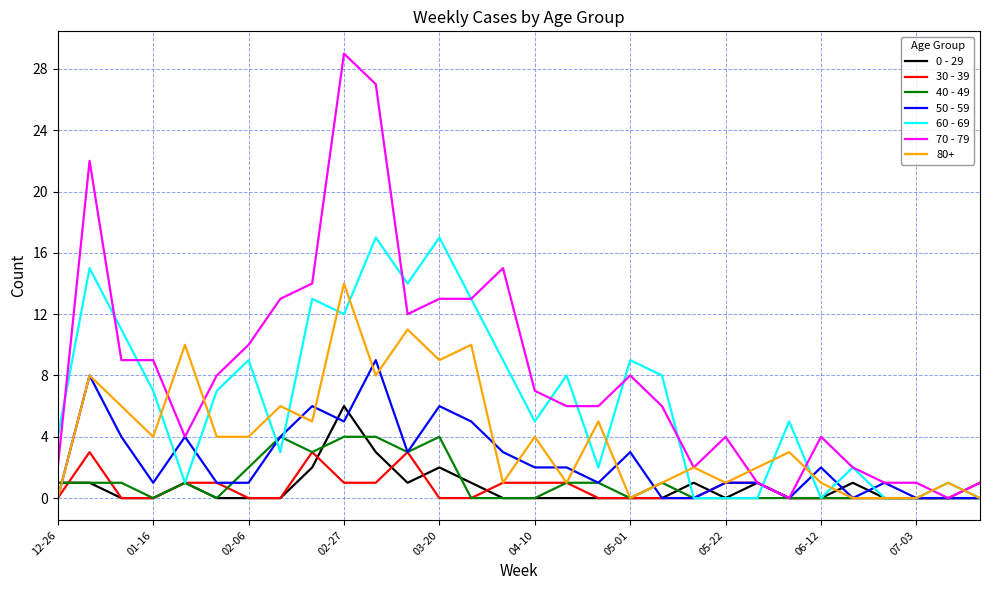

Which series has the largest range (max minus min)?

70 - 79